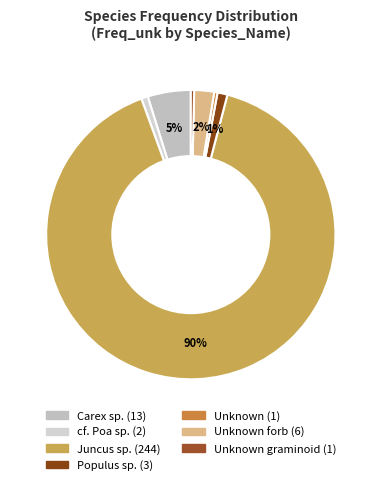

How many slices are in this pie chart?

7